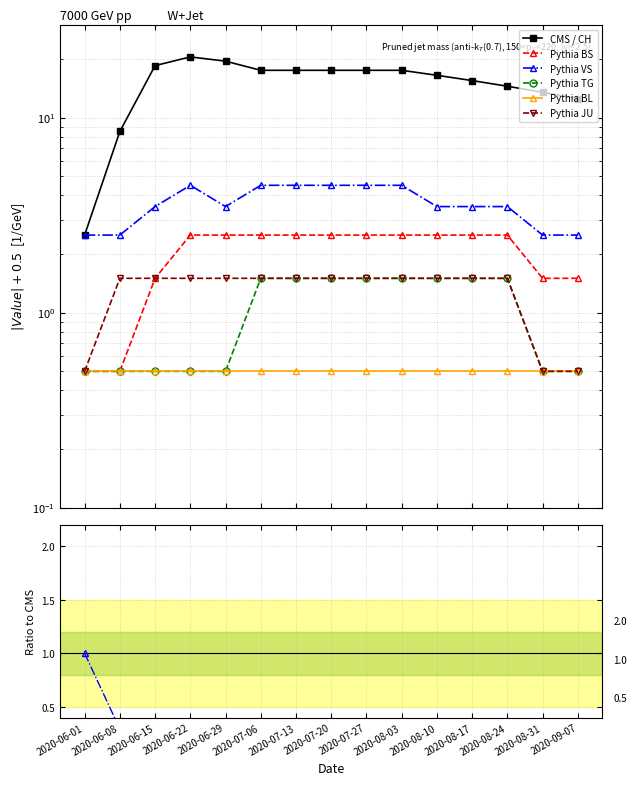

True or false: Pythia JU has more than 1 points higher than both neighbors.

False